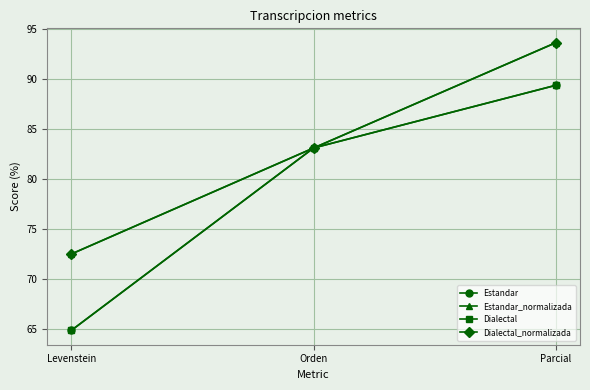

At which category is the sum across all series the highest?

Parcial